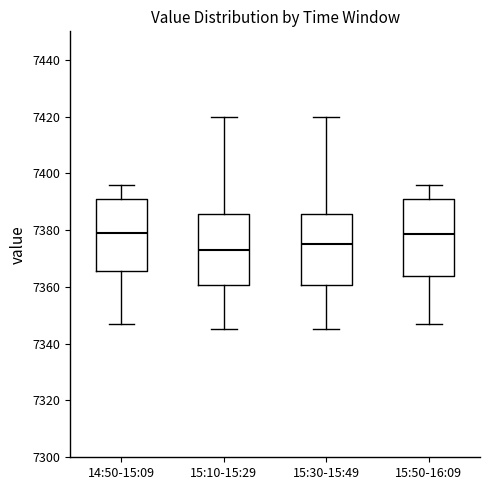

Where is the lower edge of the box for 15:10-15:29 on the y-axis? The values are not printed on the chart, so give them approximately, as read against the axis.

7360